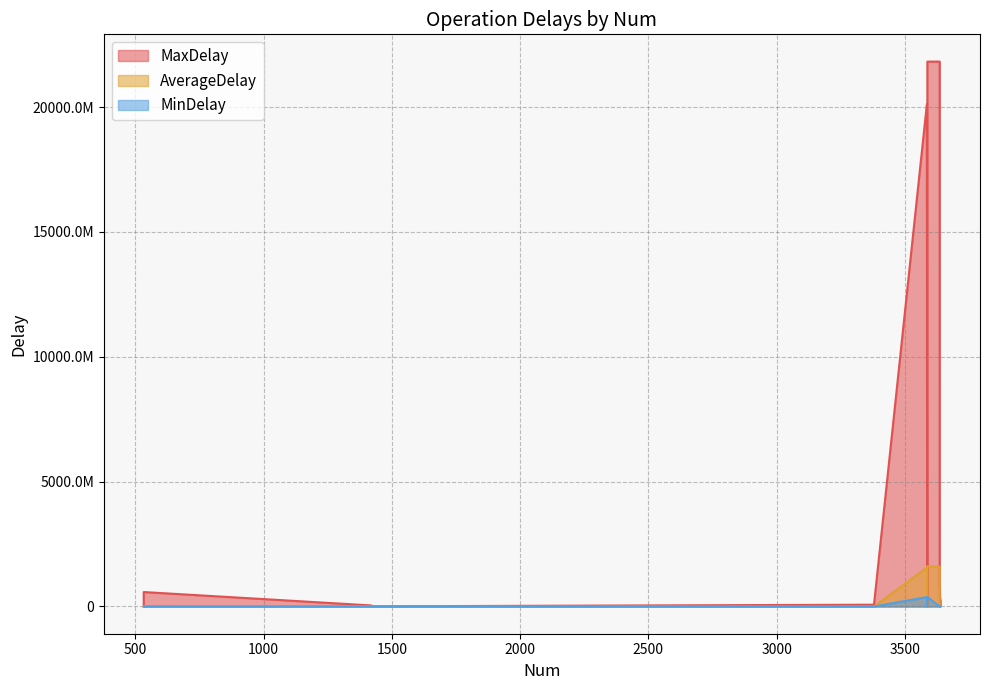

Where is the first local minimum for MinDelay?

1420